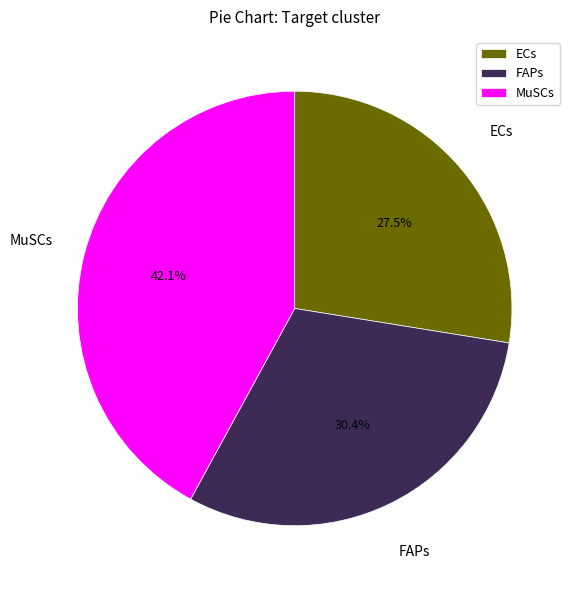

To the nearest percent, what portion does MuSCs represent?

42%